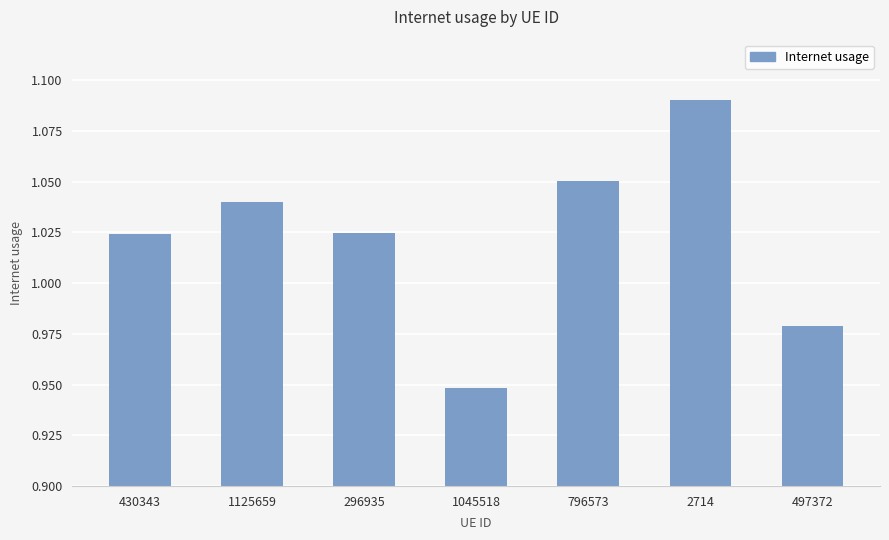

True or false: the data shows 0.4 at 497372.

False